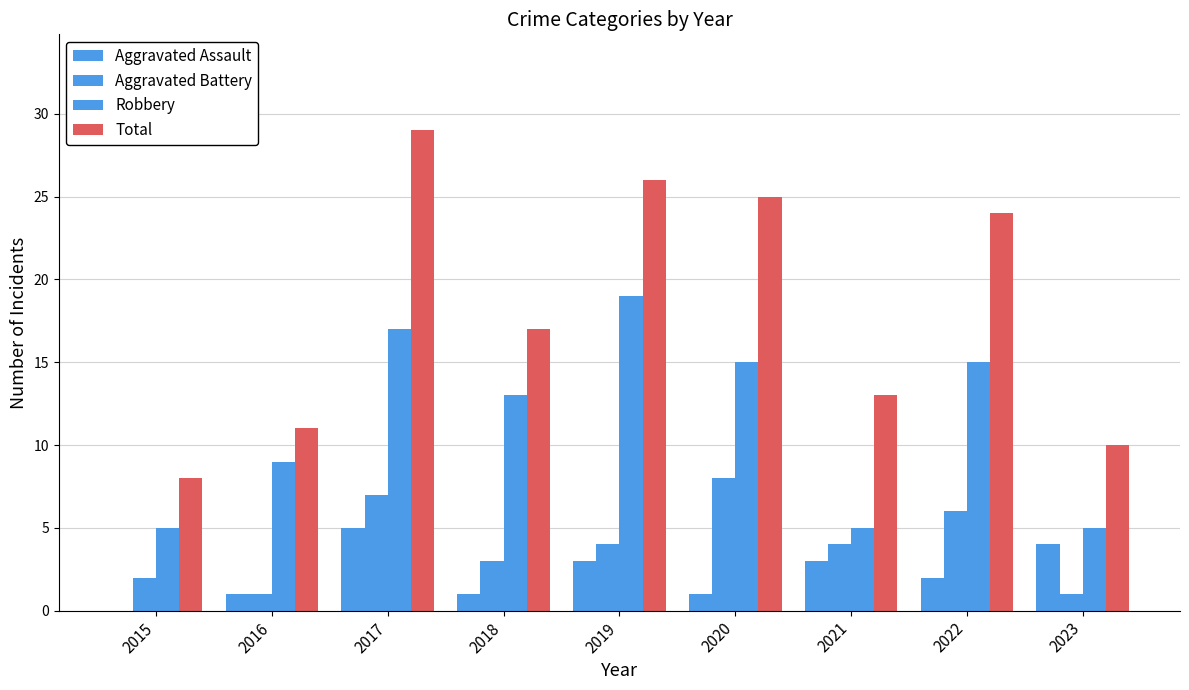

How many values in Aggravated Assault are above zero?

8